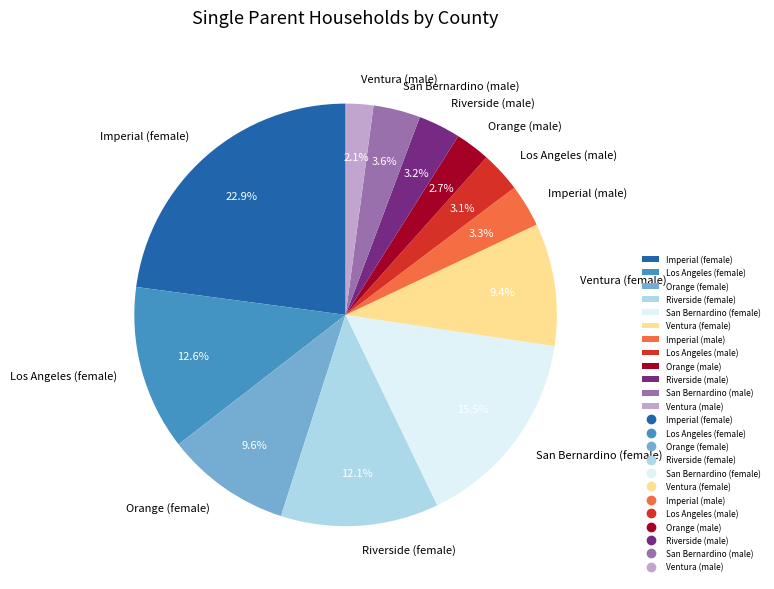

Which has a higher value, Los Angeles (female) or Riverside (male)?

Los Angeles (female)